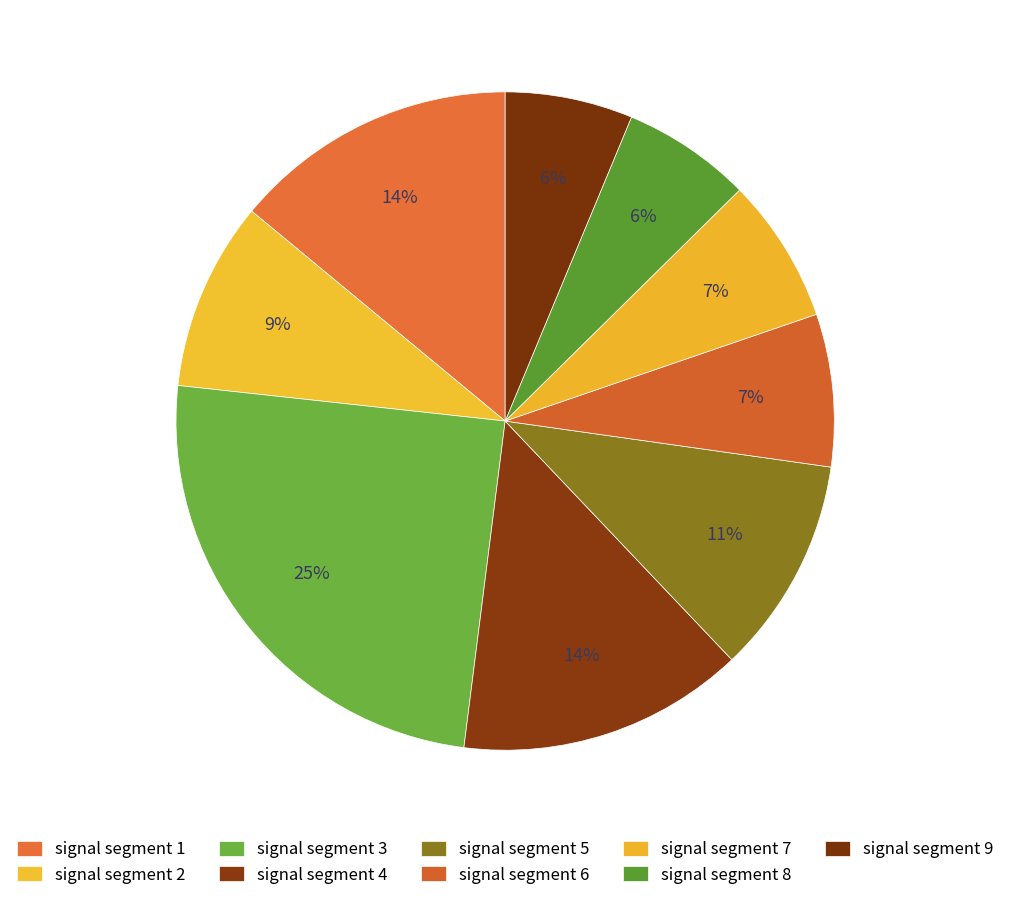

How many slices are in this pie chart?

9